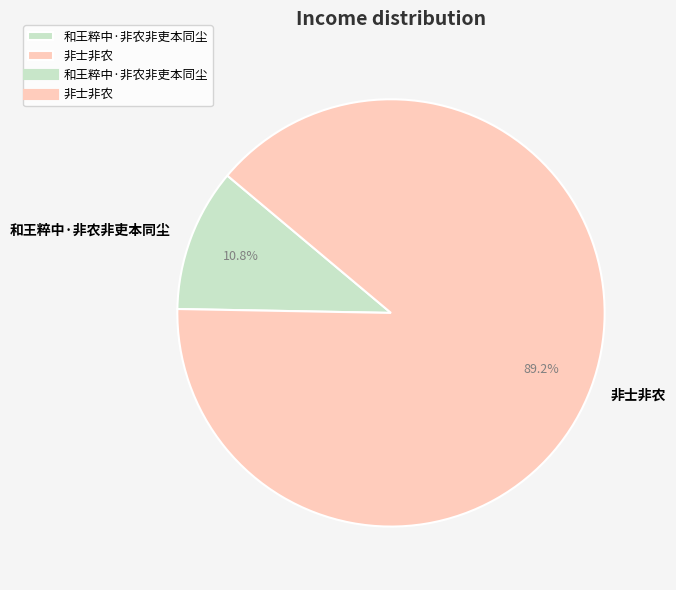

How many slices are in this pie chart?

2